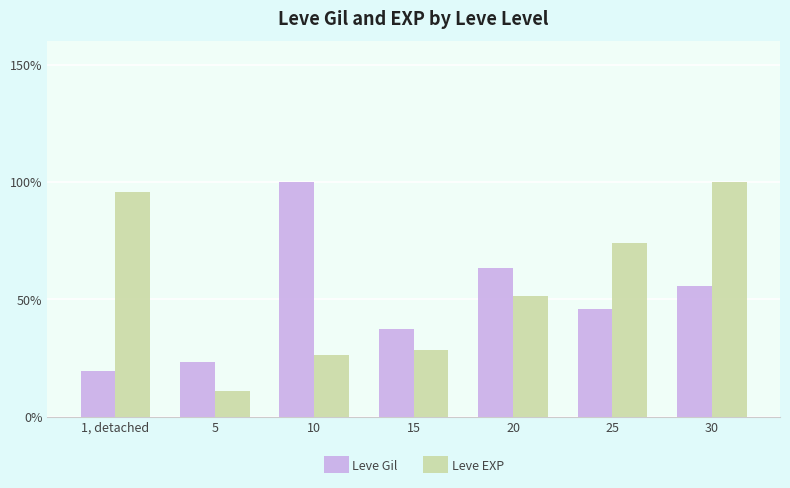

The value of Leve Gil at 1, detached is 31.1. True or false?

False